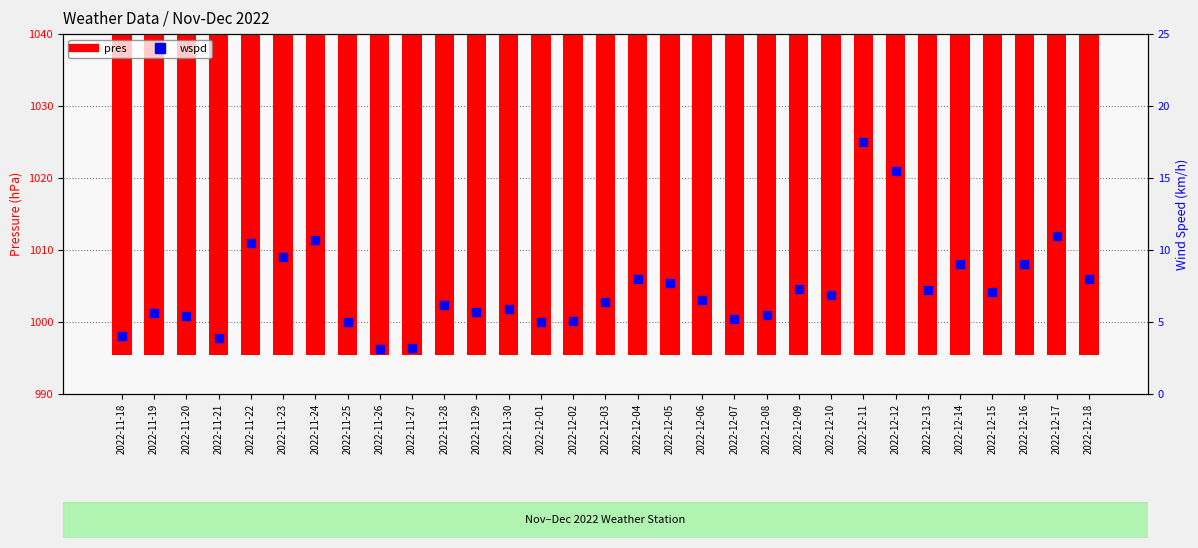

Which series has the largest Y range (max minus min)?

pres